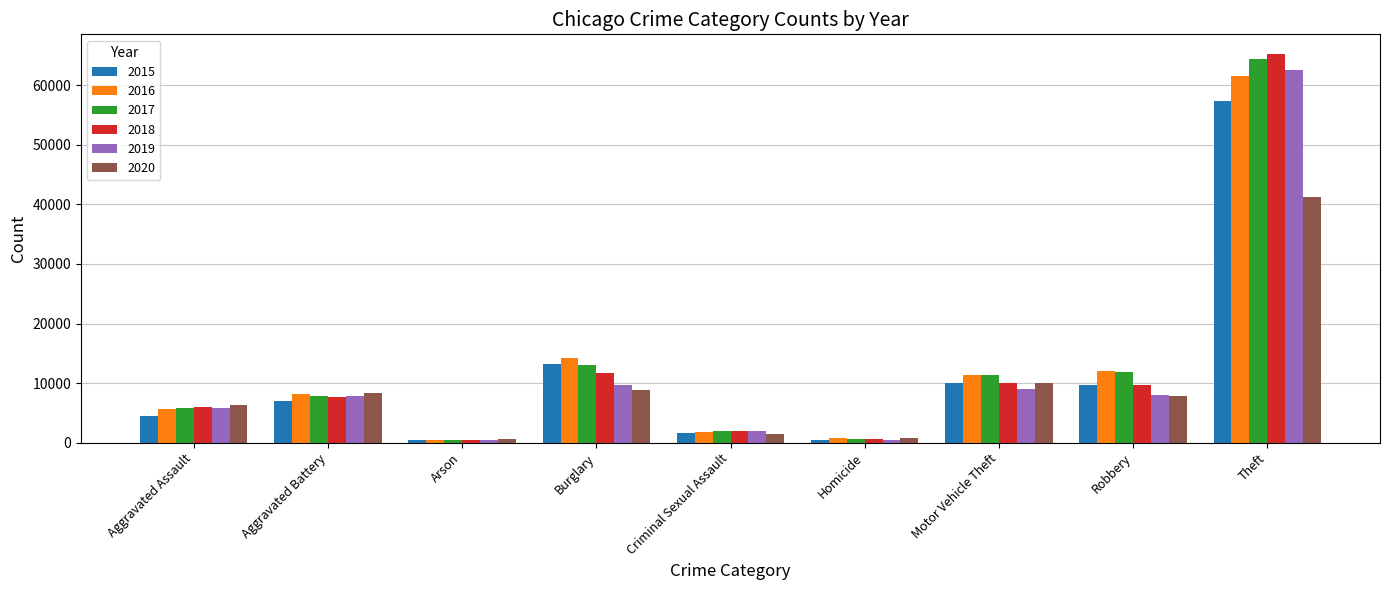

Read the 2016 value at Theft, to the nearest 50.

61600